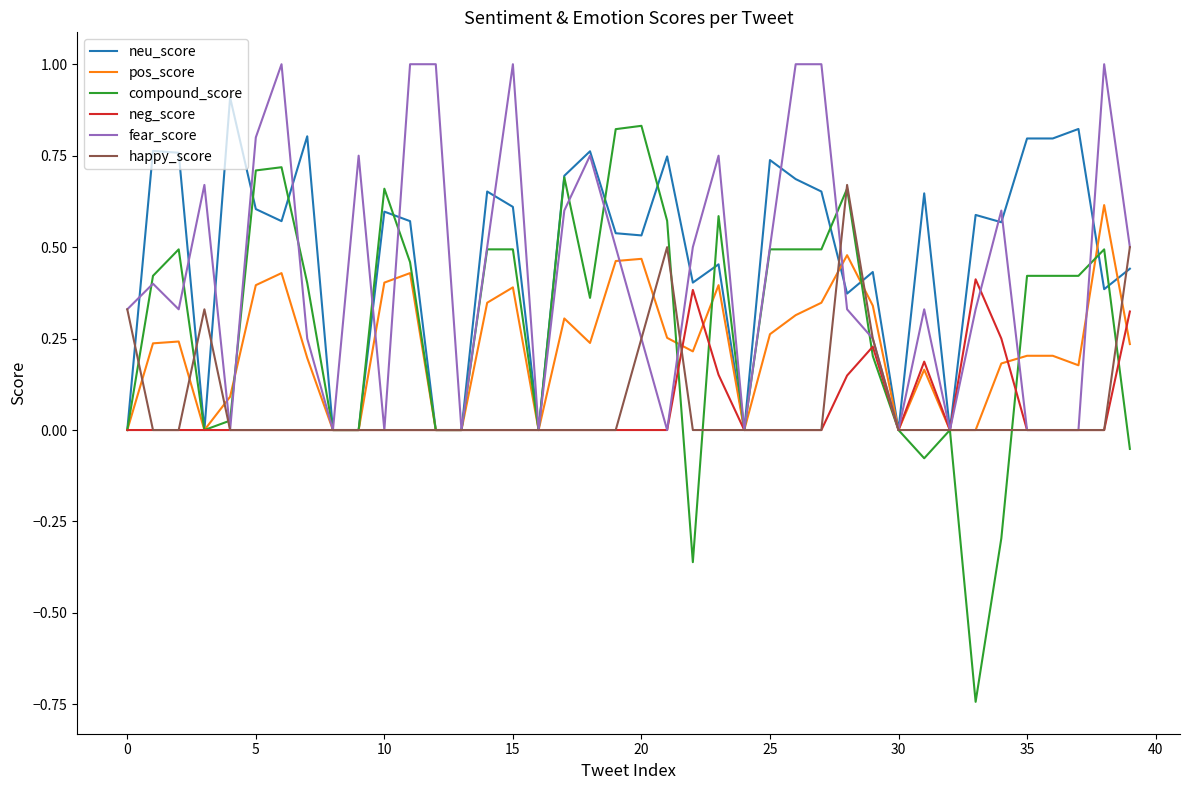

Which series has the widest spread of values?

compound_score